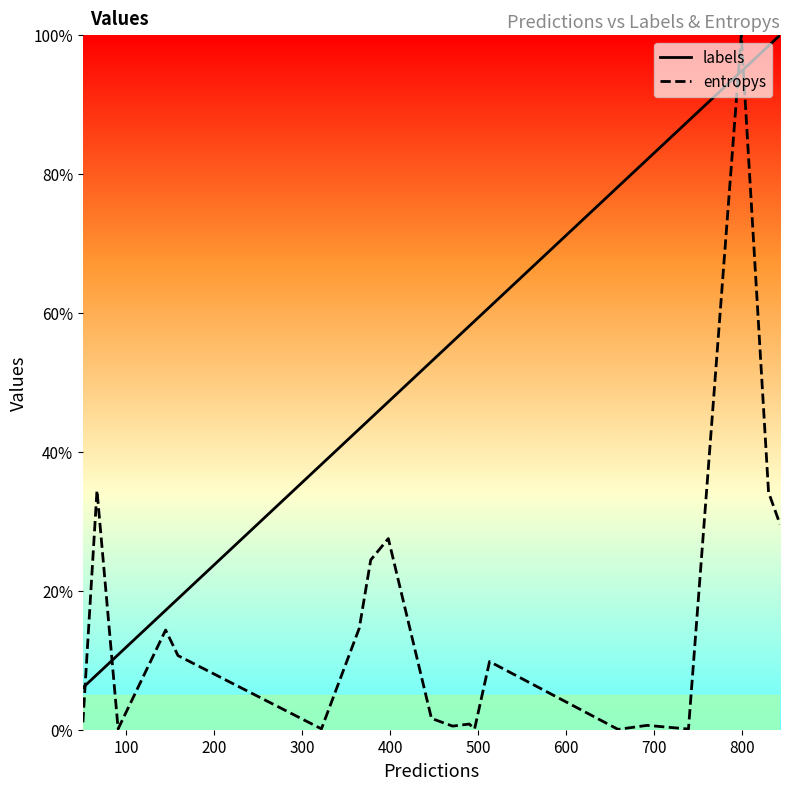

How many lines are shown in the chart?

2